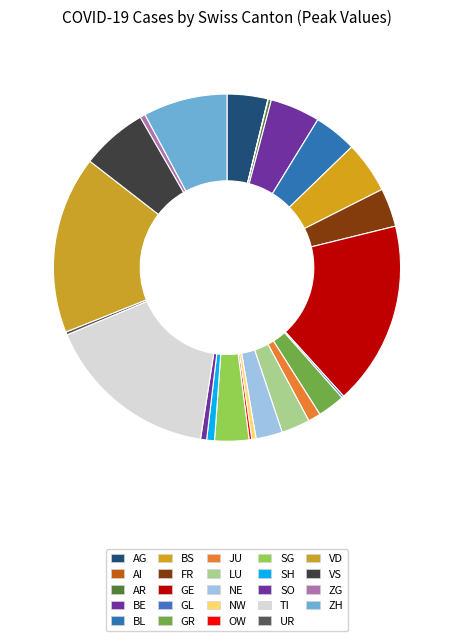

Does GR represent more than half of the total?

No